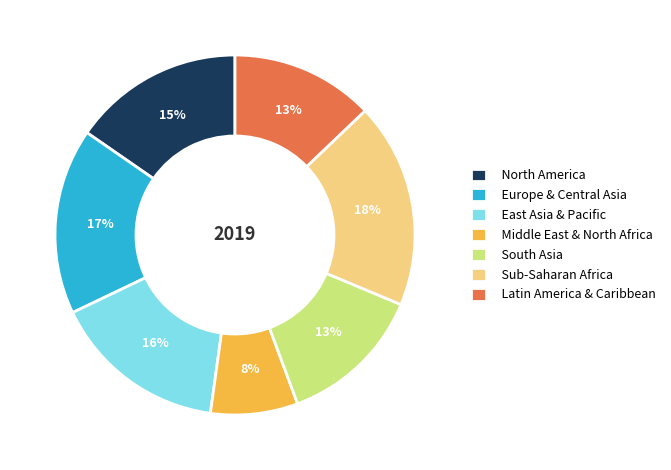

To the nearest percent, what is the difference between the Europe & Central Asia and South Asia slice percentages?

4%